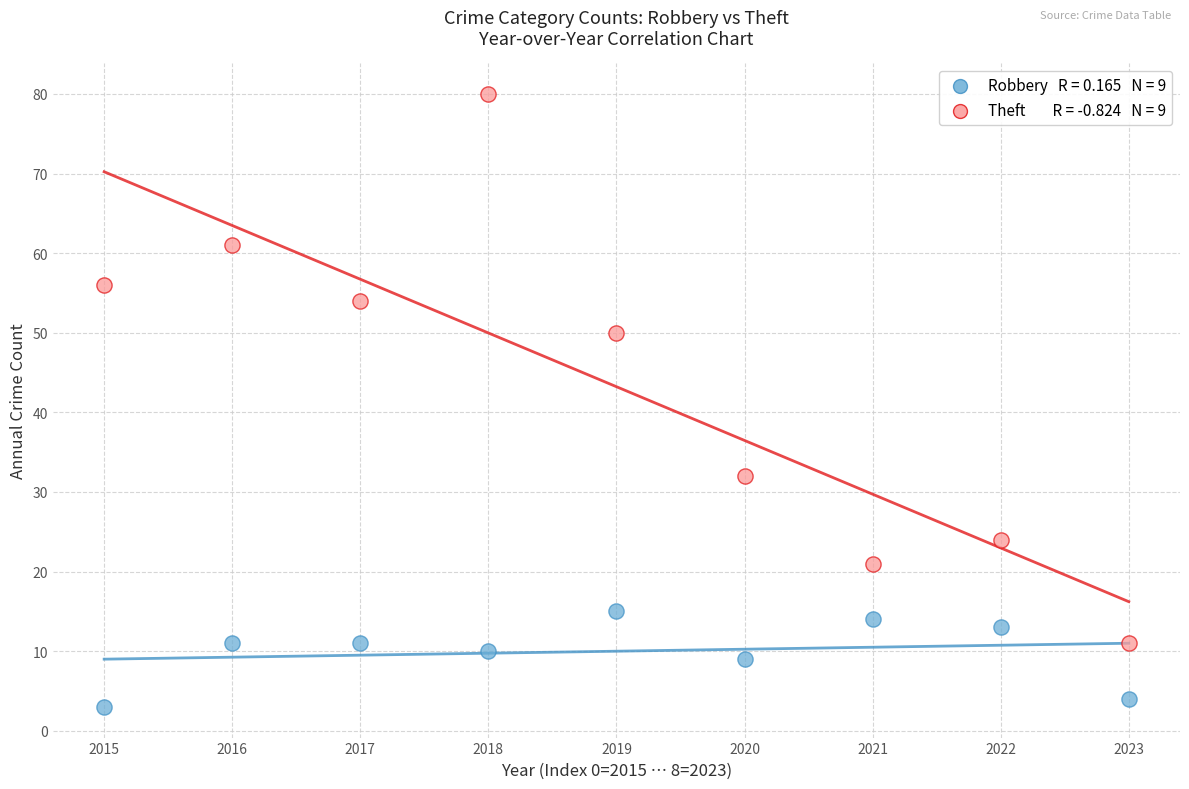

Across all data points, what is the range of Y values (max minus min)?

77